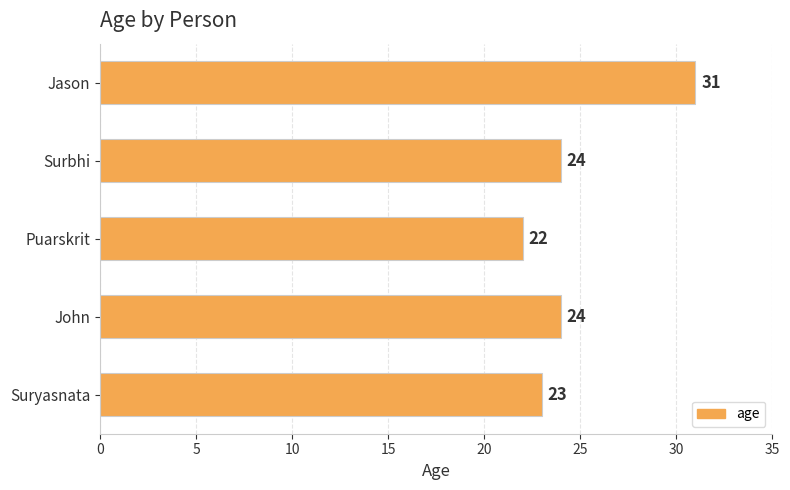

Is it true that the value at Puarskrit is 34?

False